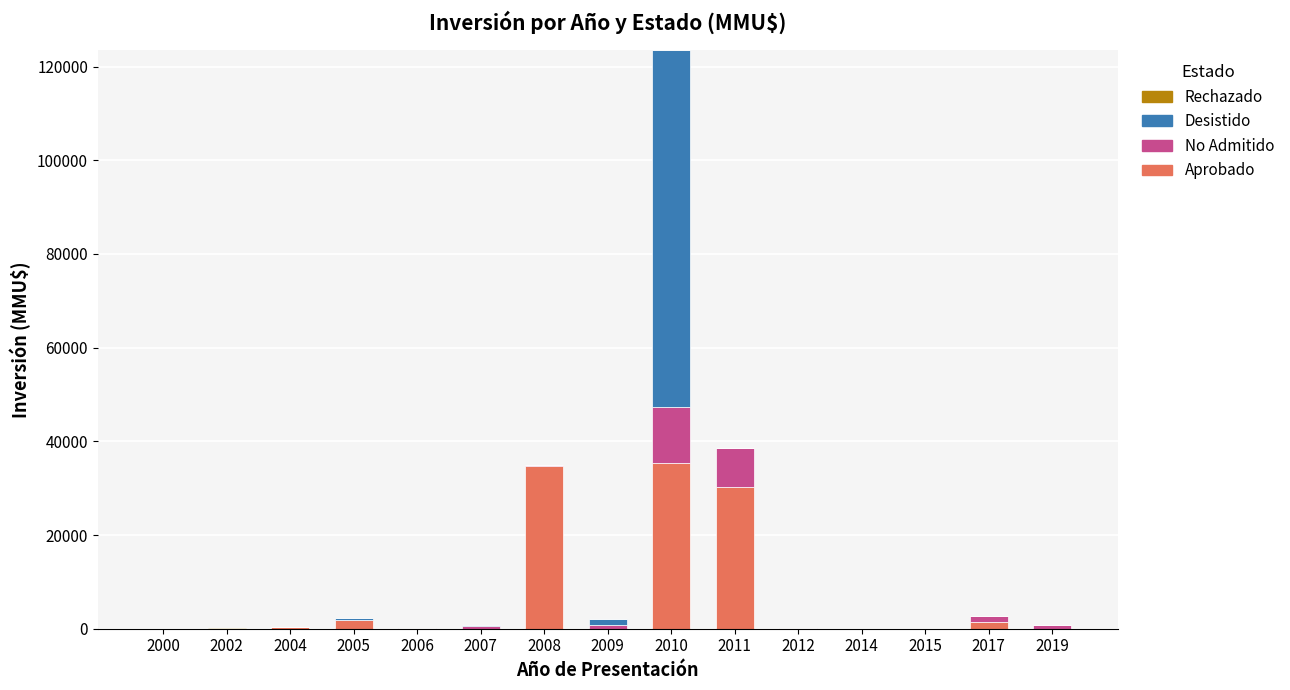

What is the sum of all Aprobado values?

104018